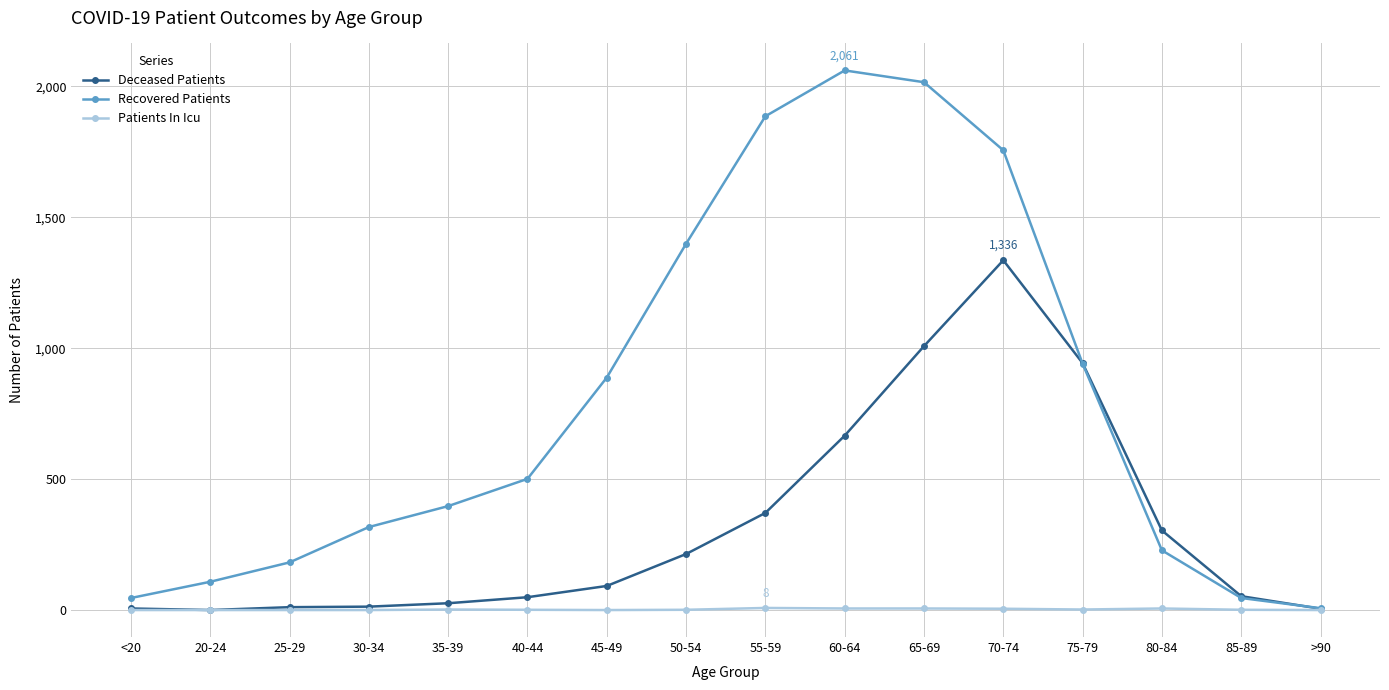

True or false: Patients In Icu has a value of 6 at 60-64.

True